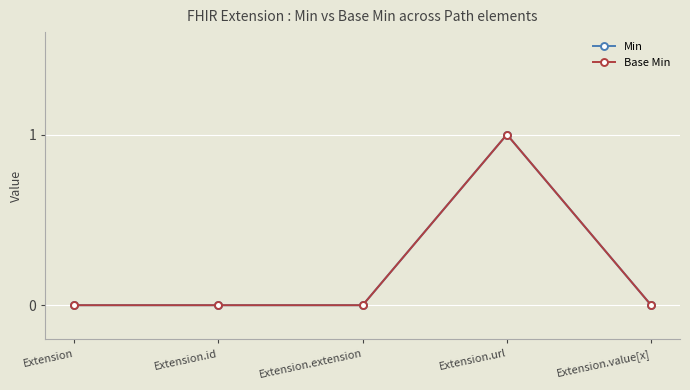

At how many categories does at least one series exceed 0?

1